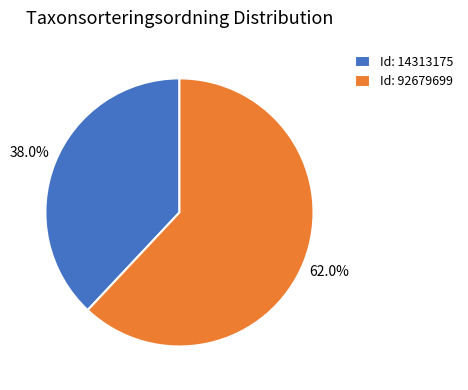

Combined, what portion of the pie is Id: 14313175 and Id: 92679699?

100.0%